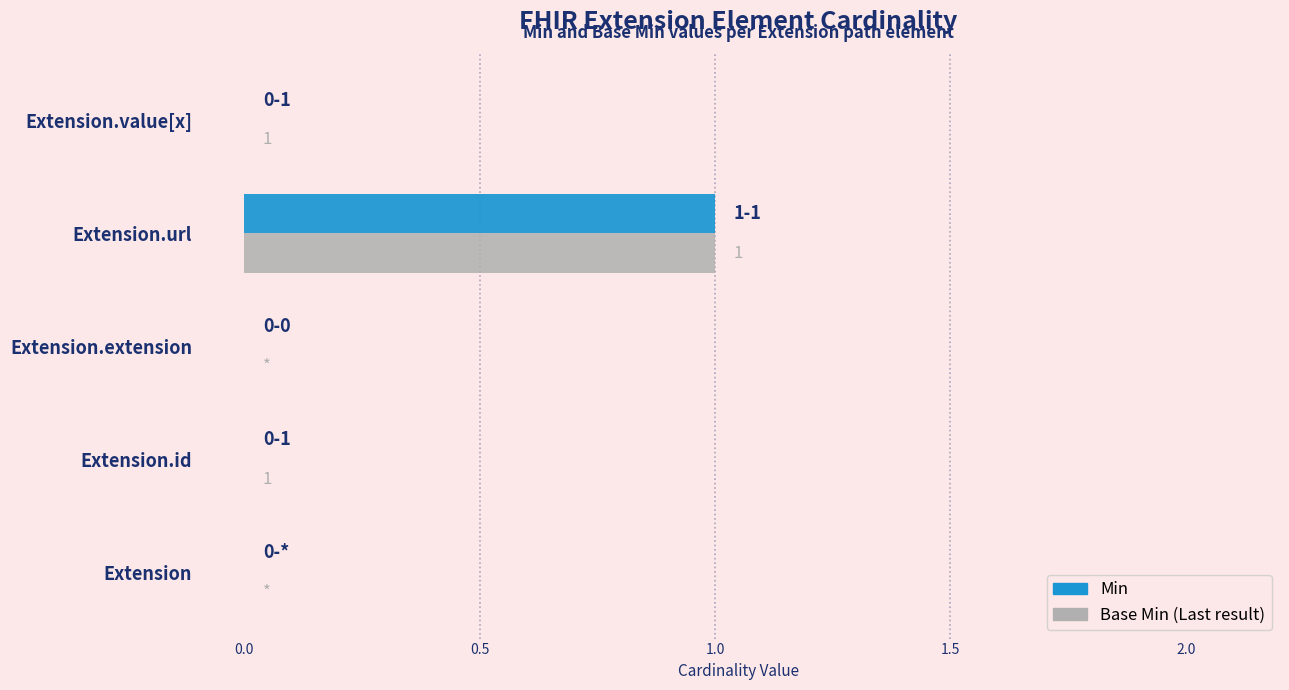

At which category is the sum across all series the highest?

Extension.url